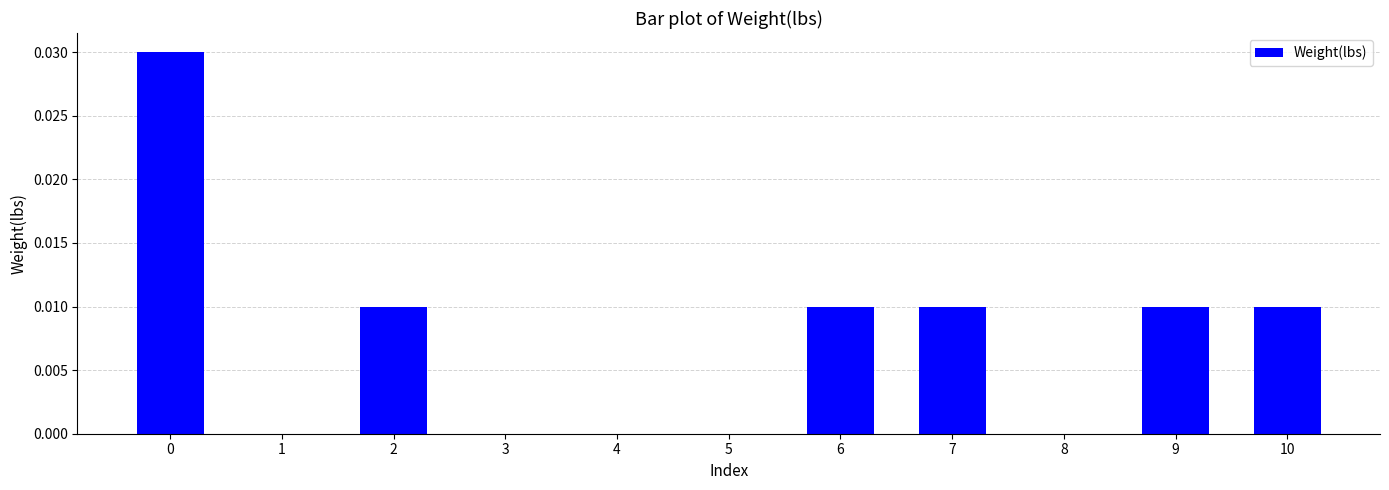

The value at 2 is 0.0. True or false?

True